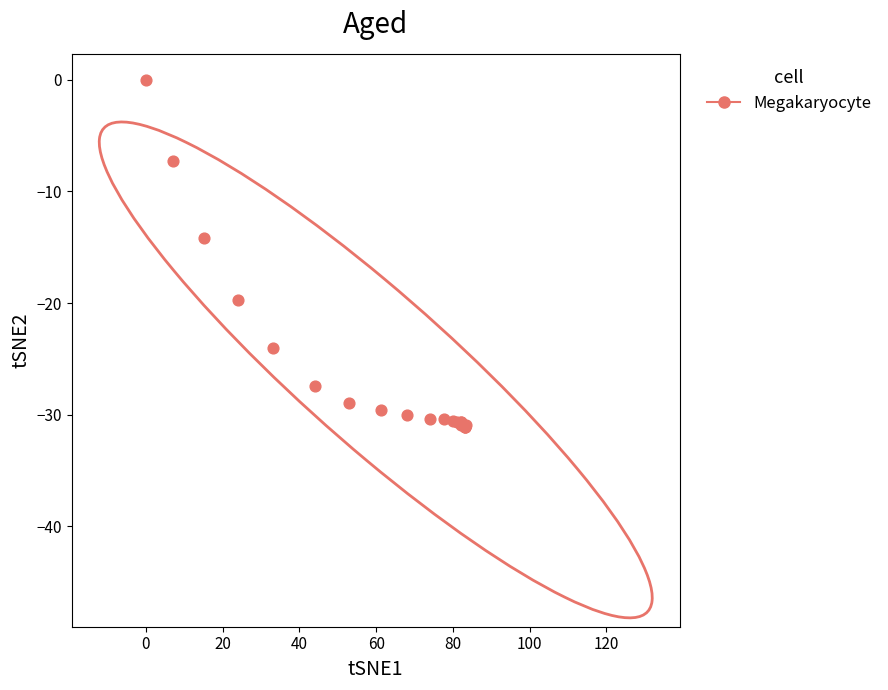

What Y value in the scatter plot is closest to -15?

-14.2